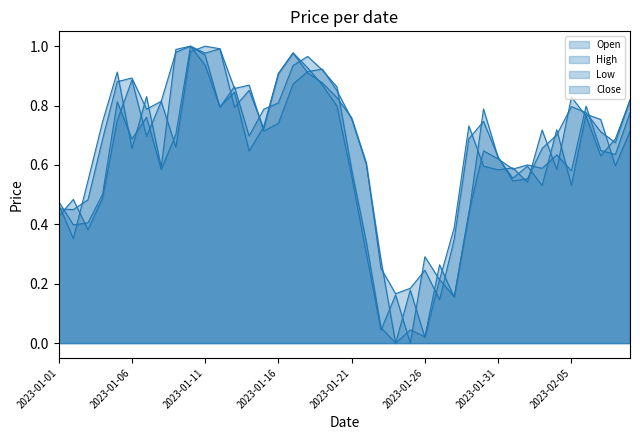

How many interior local valleys does the High series have?

9